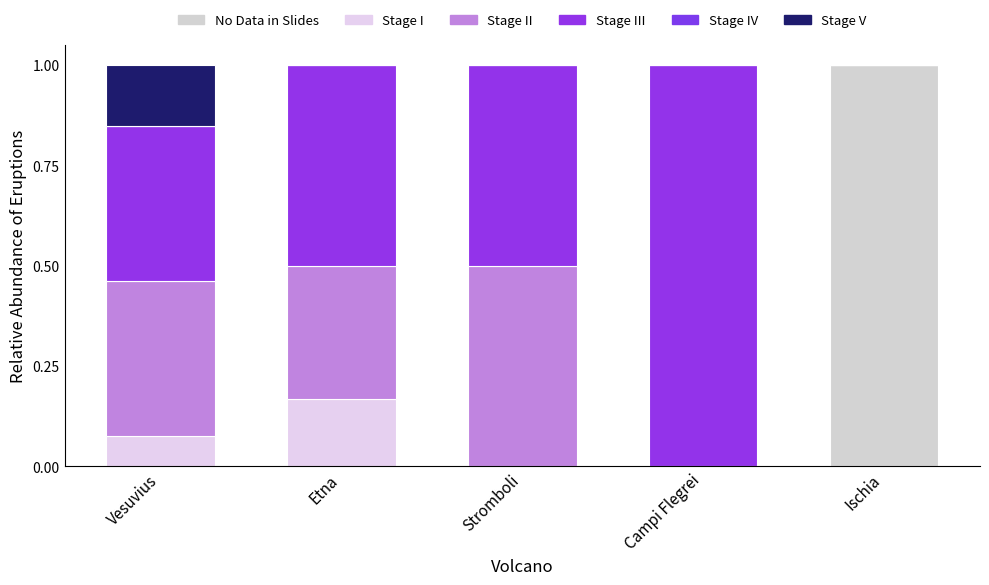

Which has a higher value, Etna or Vesuvius?

Etna